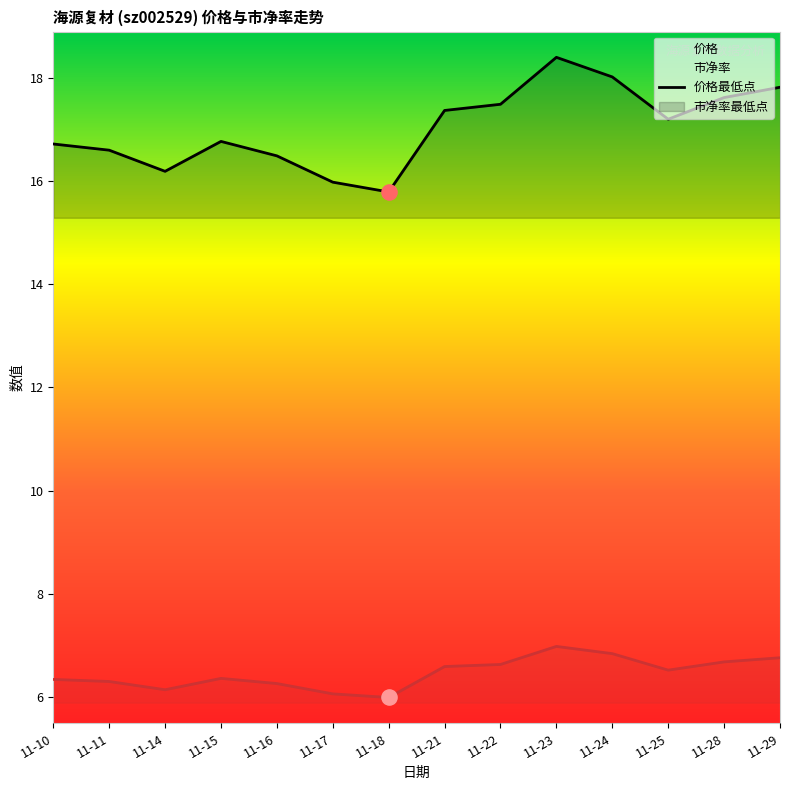

Which series reaches the maximum Y coordinate?

价格